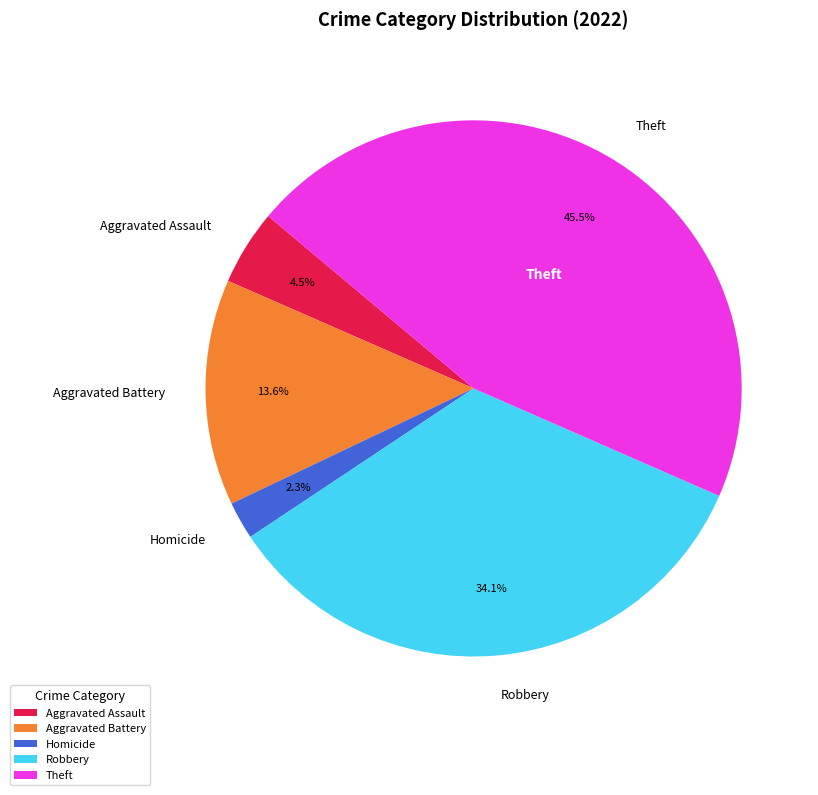

Combined, what portion of the pie is Theft and Aggravated Battery?

59.1%